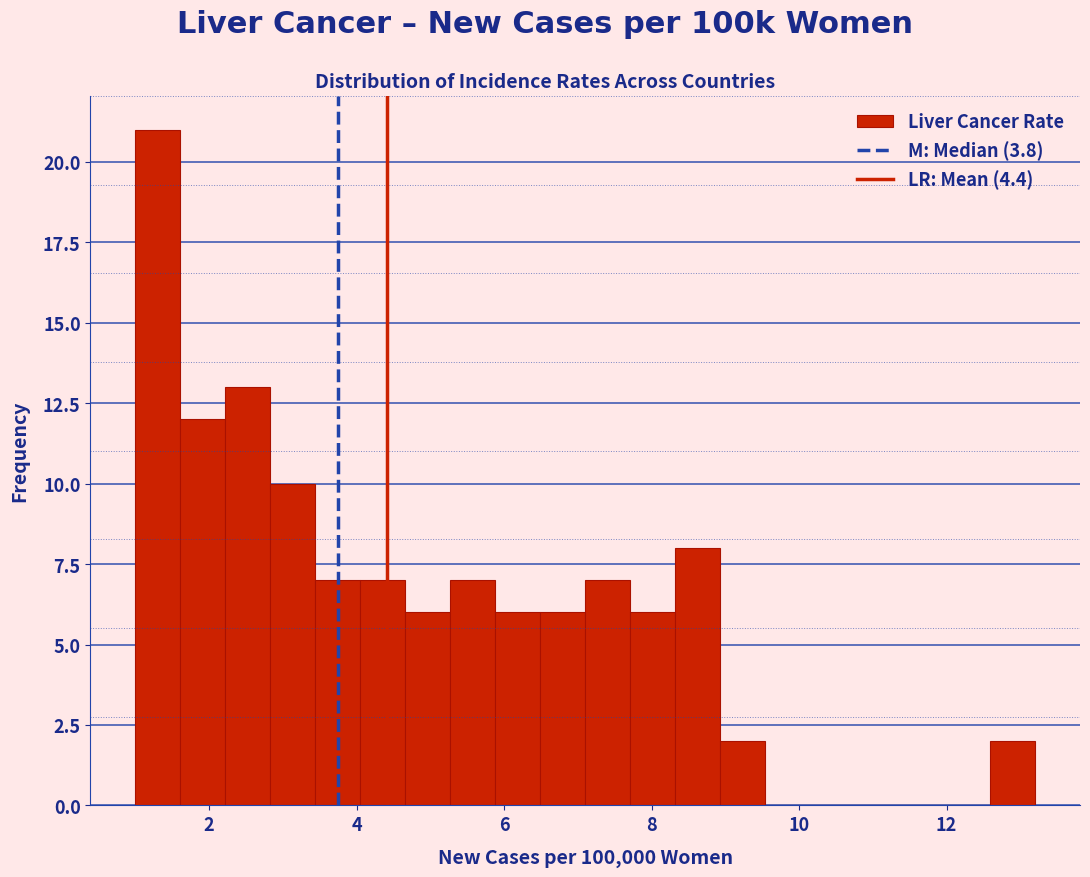

Read against the x-axis, roughly where is the centre of the tallest bar?

1.4